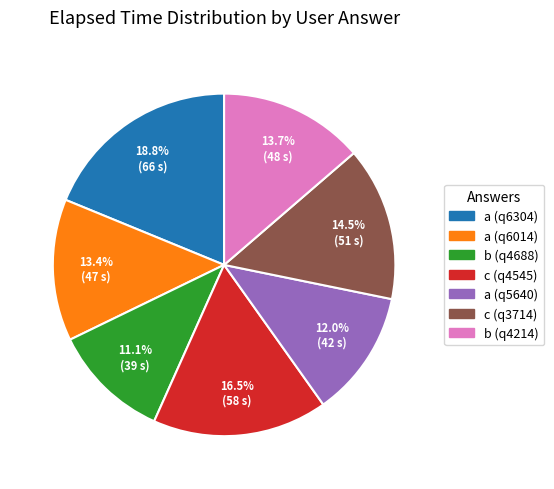

Is there a majority slice in this chart?

No